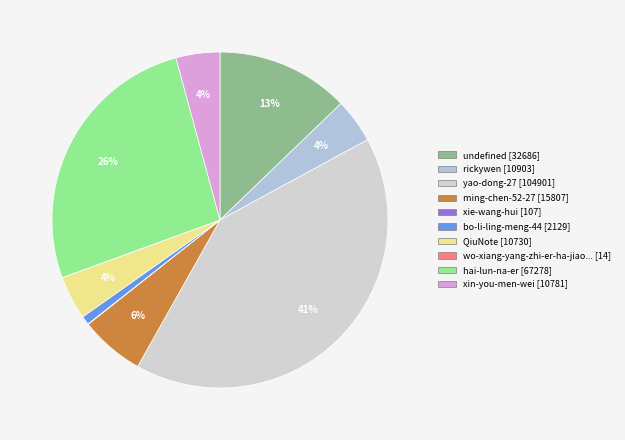

Rank the categories by value from highest to lowest.

yao-dong-27, hai-lun-na-er, undefined, ming-chen-52-27, rickywen, xin-you-men-wei, QiuNote, bo-li-ling-meng-44, xie-wang-hui, wo-xiang-yang-zhi-er-ha-jiao-chun-chun